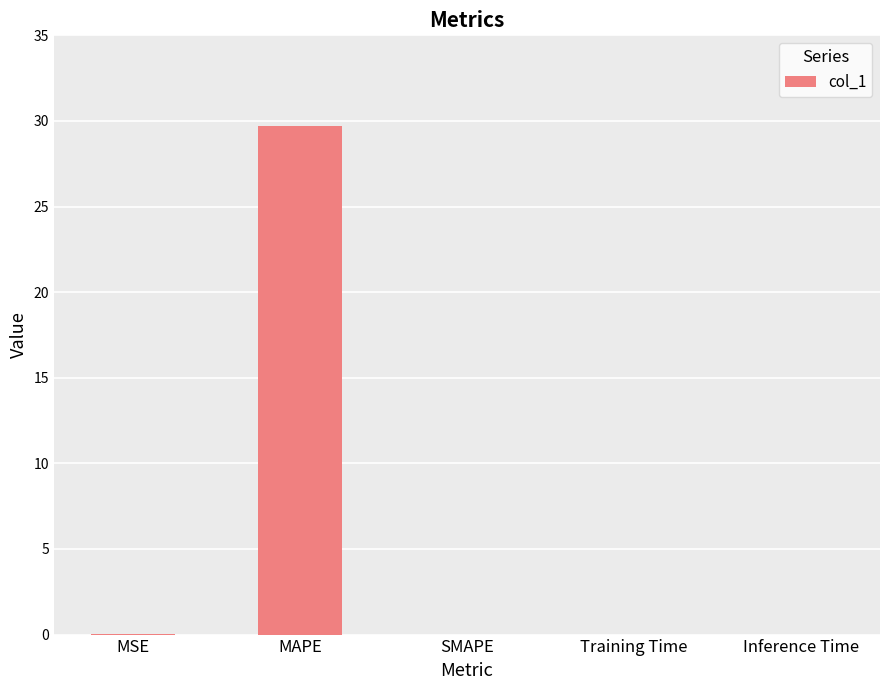

The value at SMAPE is 0.0. True or false?

True